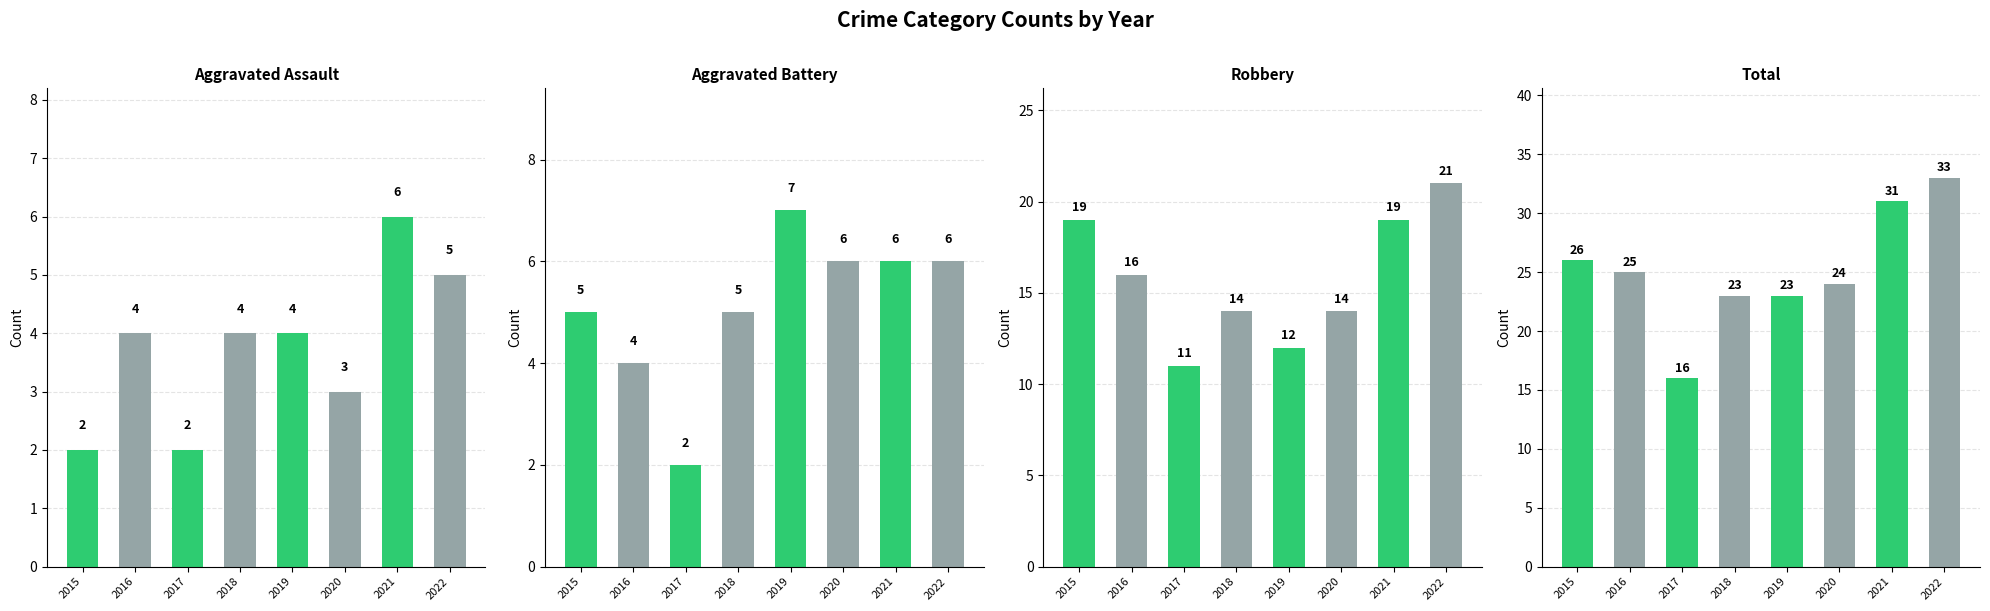

Reading left to right, what are all the values shown in this chart?

Aggravated Assault: 2015=2	2016=4	2017=2	2018=4	2019=4	2020=3	2021=6	2022=5
Aggravated Battery: 2015=5	2016=4	2017=2	2018=5	2019=7	2020=6	2021=6	2022=6
Robbery: 2015=19	2016=16	2017=11	2018=14	2019=12	2020=14	2021=19	2022=21
Total: 2015=26	2016=25	2017=16	2018=23	2019=23	2020=24	2021=31	2022=33